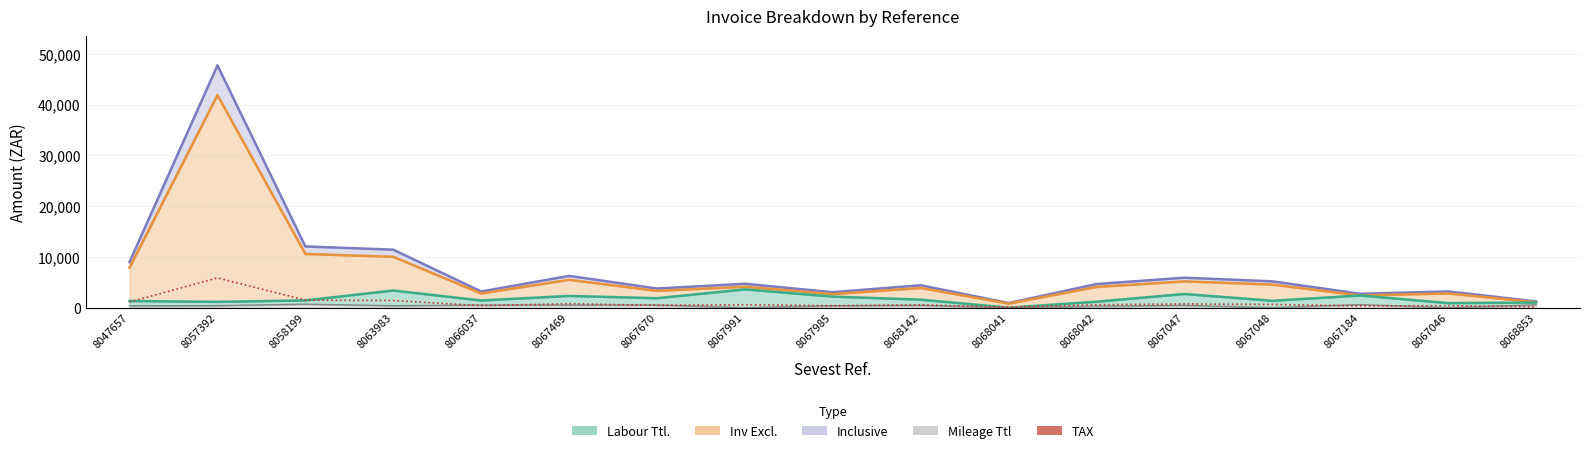

What is the label of the 4th point from the right?

8067048